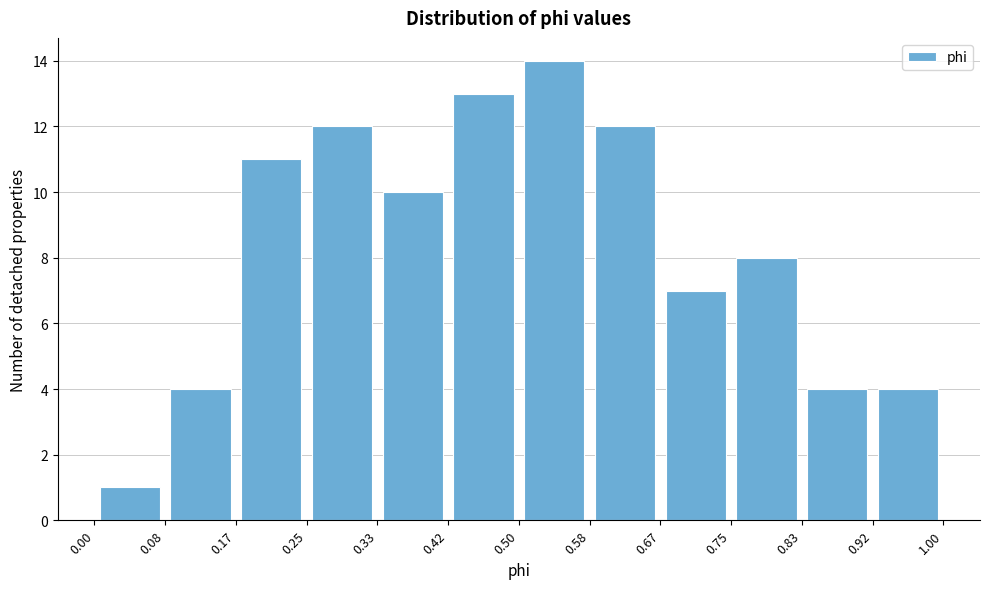

Reading left to right, transcribe this chart: for each bar, give the range it covers on the x-axis and its height. The values are not printed on the chart, so give them approximately, as read against the axis.

0.00 to 0.08: 1
0.08 to 0.17: 4
0.17 to 0.25: 11
0.25 to 0.33: 12
0.33 to 0.42: 10
0.42 to 0.50: 13
0.50 to 0.58: 14
0.58 to 0.67: 12
0.67 to 0.75: 7
0.75 to 0.83: 8
0.83 to 0.92: 4
0.92 to 1.00: 4